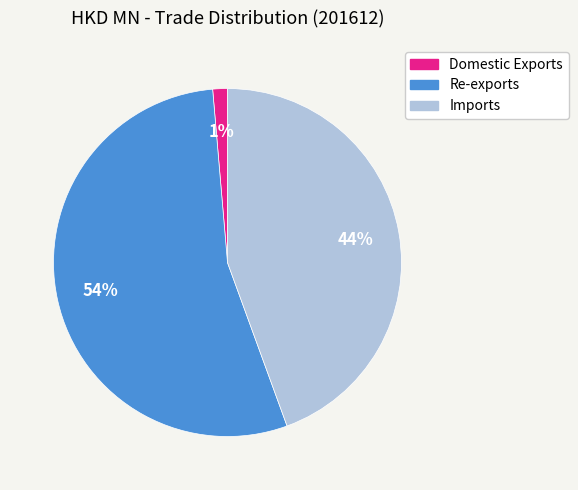

To the nearest percent, what is the combined percentage of Re-exports and Imports?

99%